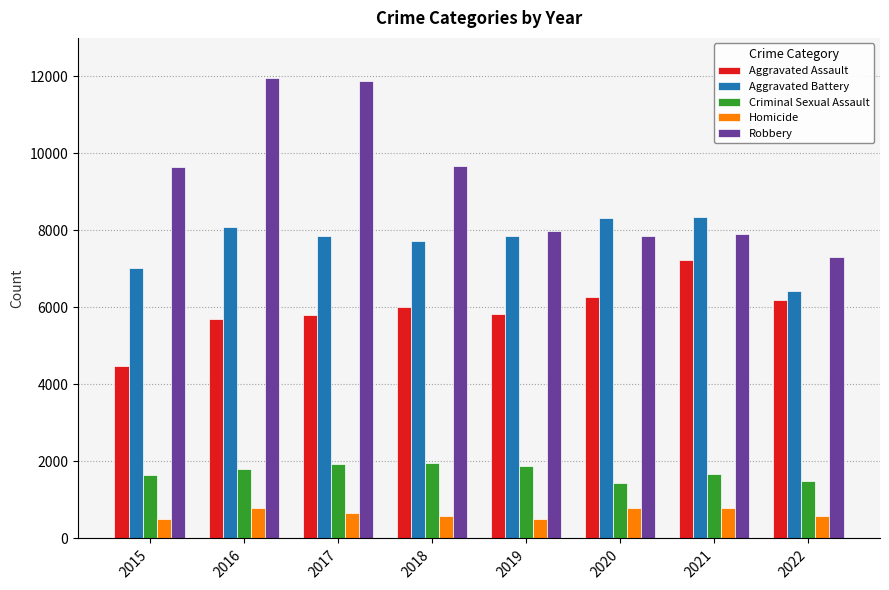

What is the sum of all Criminal Sexual Assault values?

13851